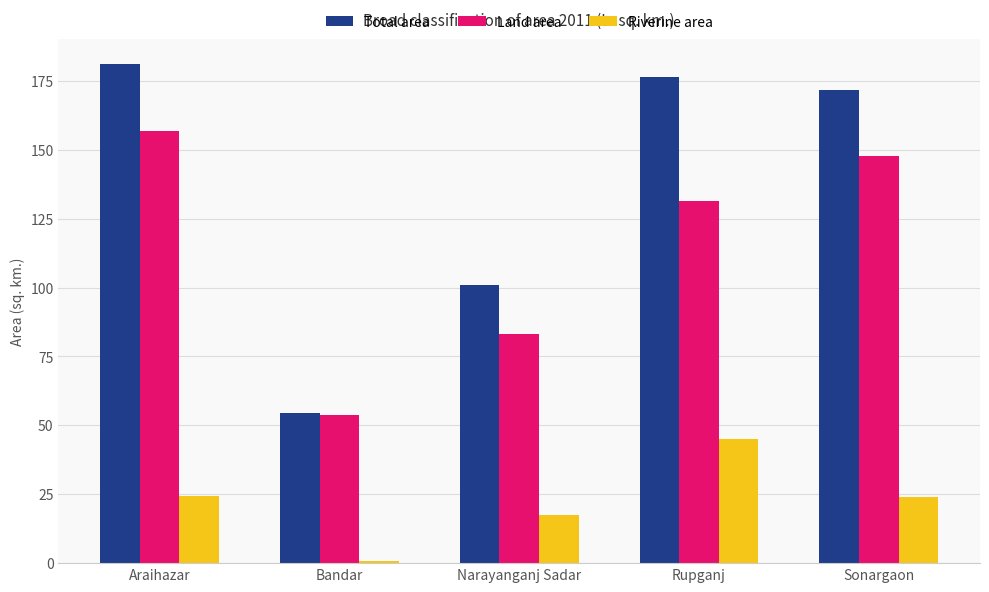

What is the label of the 5th bar from the right?

Araihazar